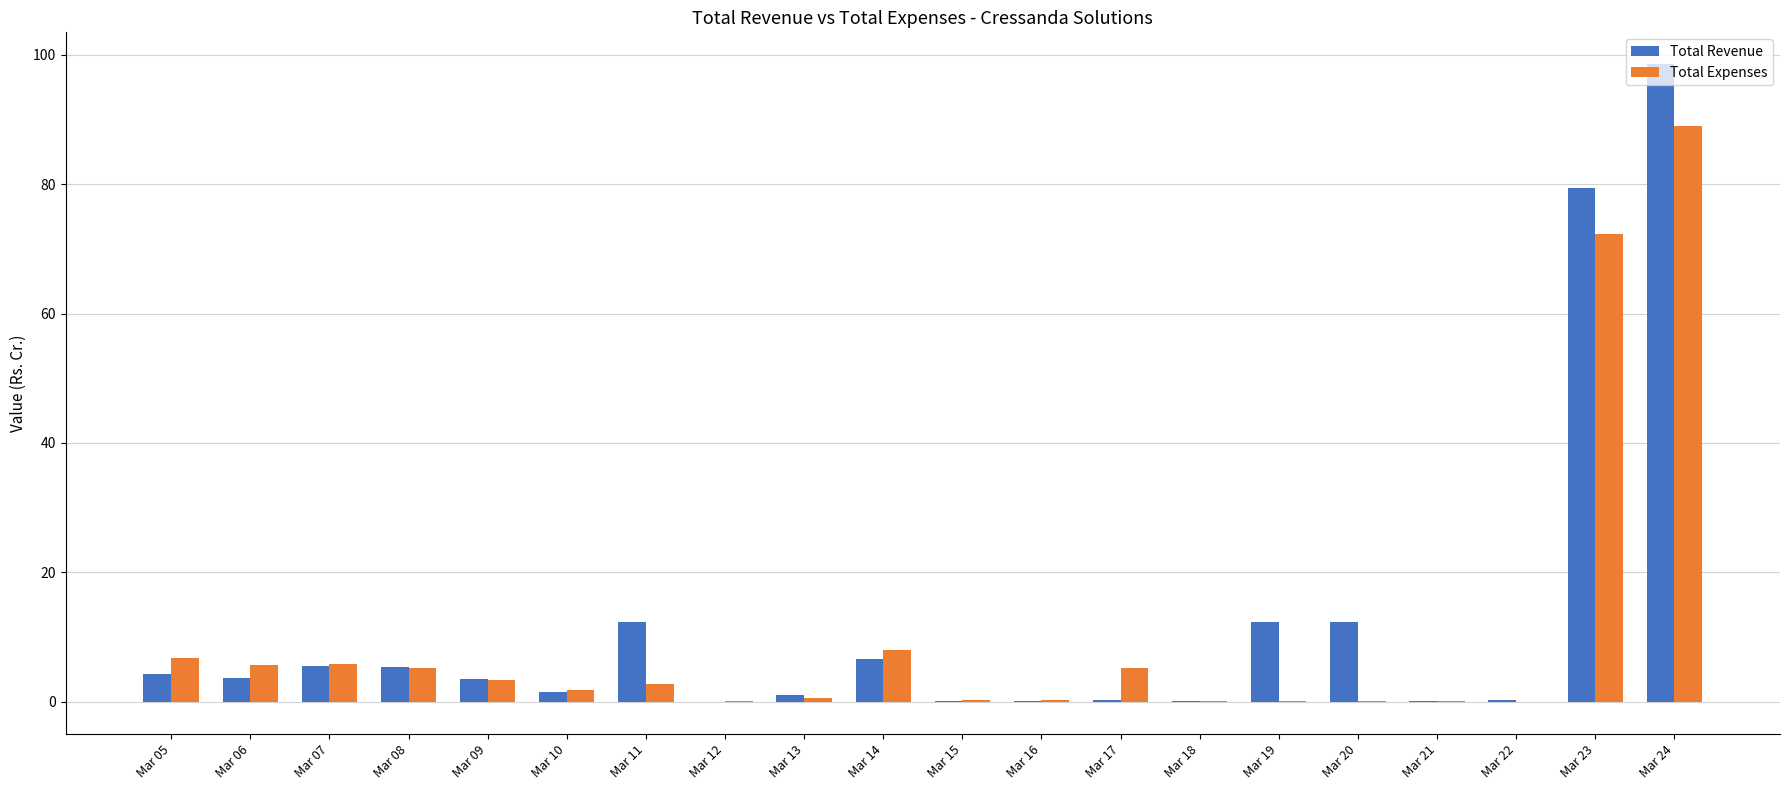

Which category has the highest value across all series?

Mar 24